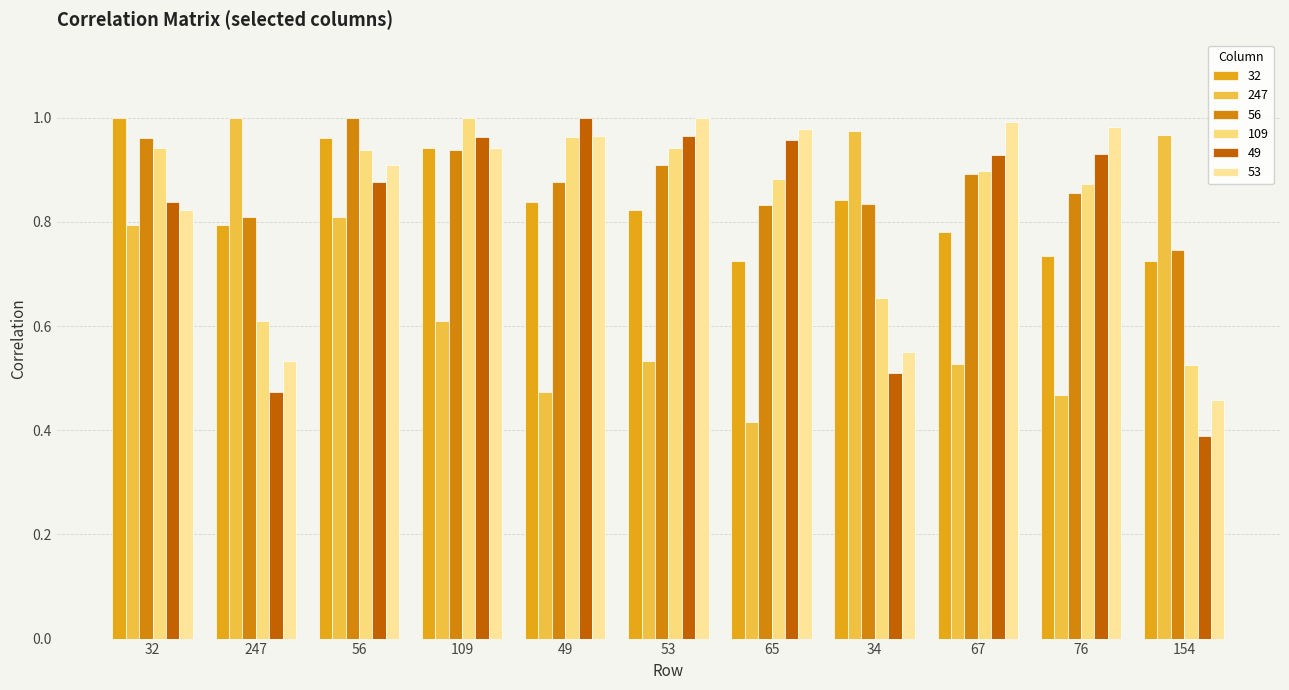

What is the label of the 7th bar from the left?

65